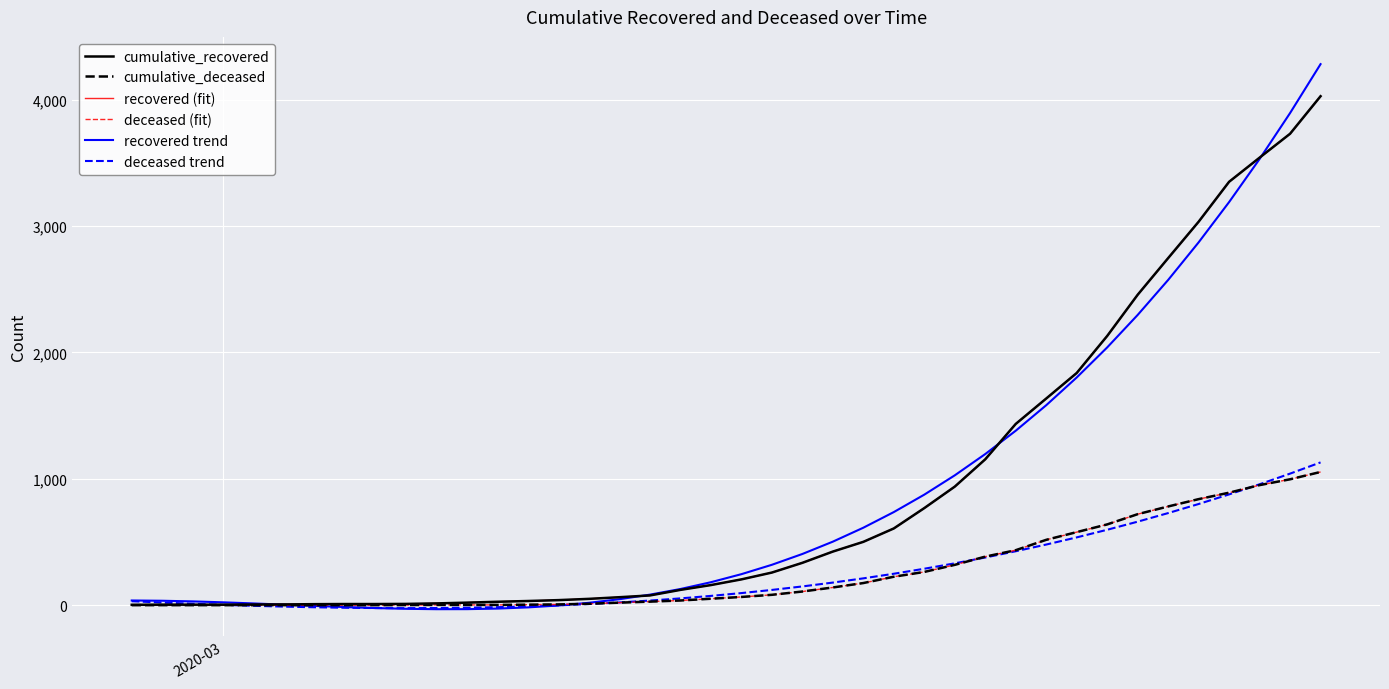

What is the smallest value displayed?

-31.9